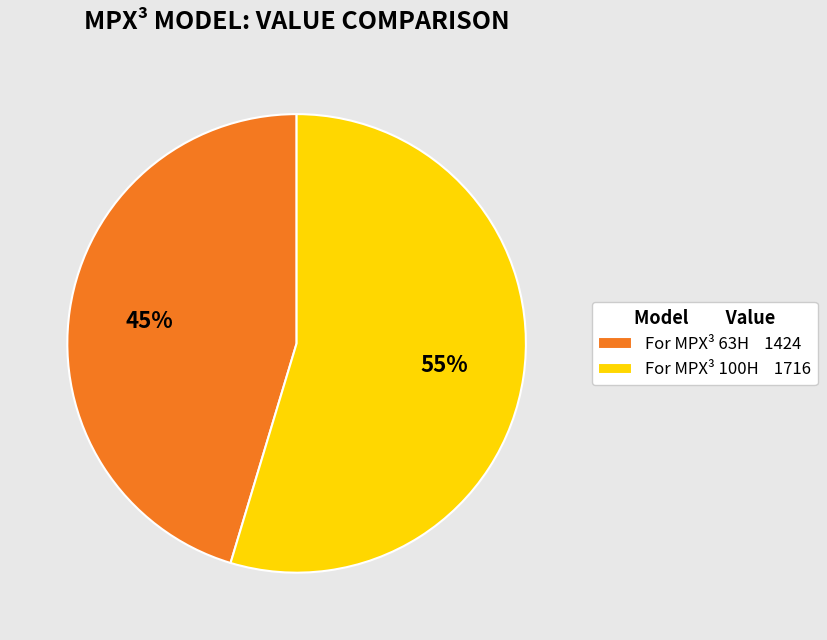

Which category has the biggest portion of the pie?

For MPX³ 100H